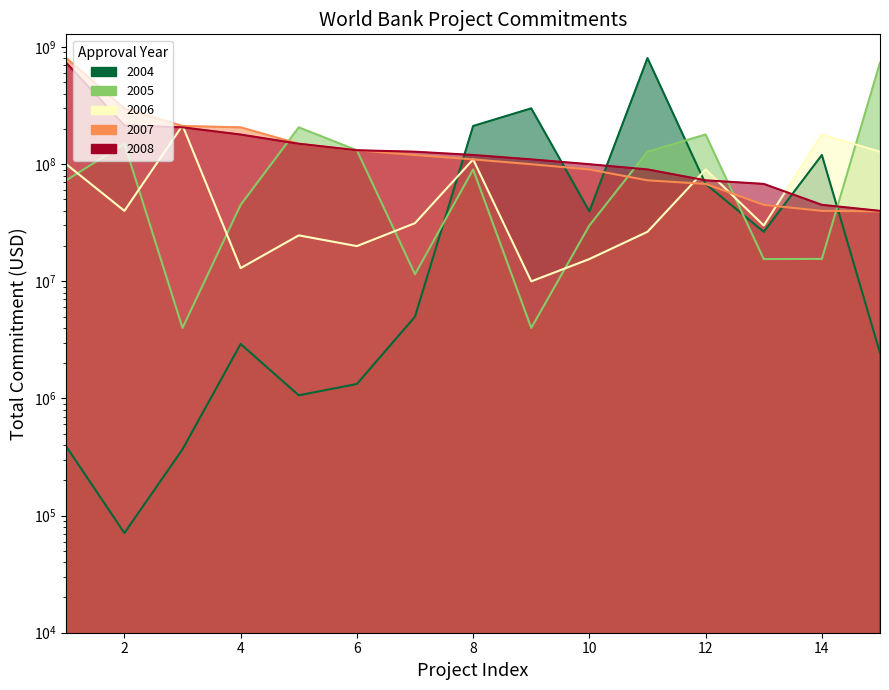

List the series in order of their peak value, highest first.

2004, 2007, 2005, 2008, 2006